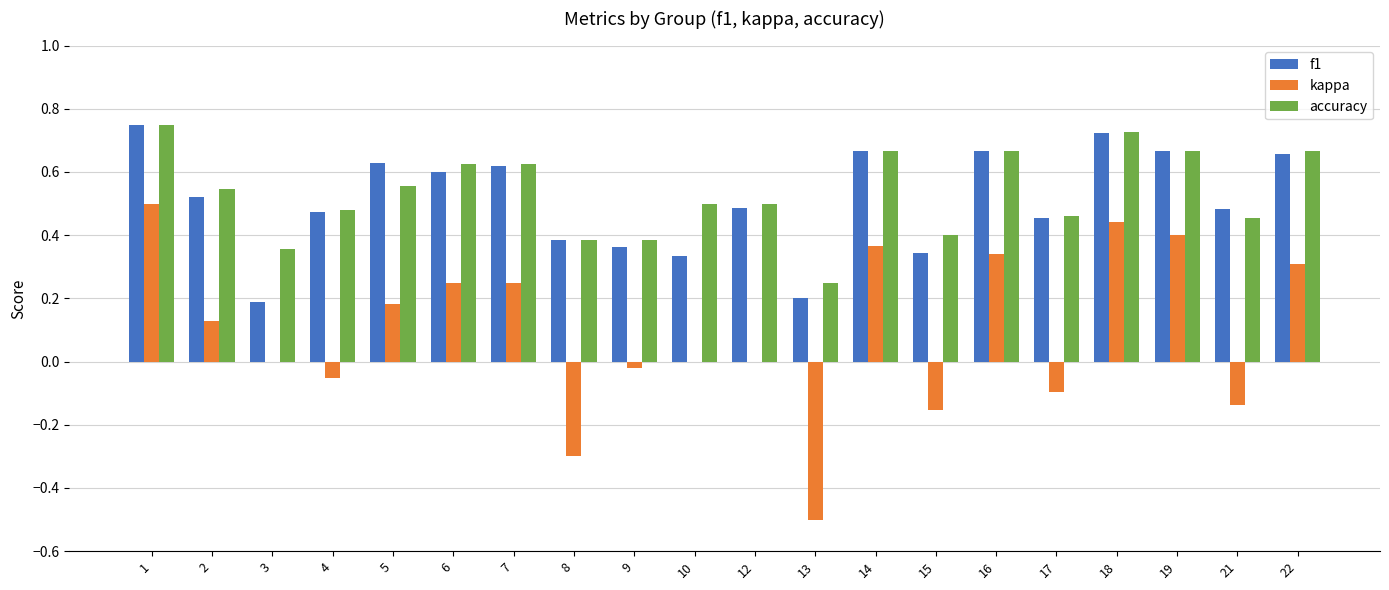

What is the sum of all f1 values?

10.2